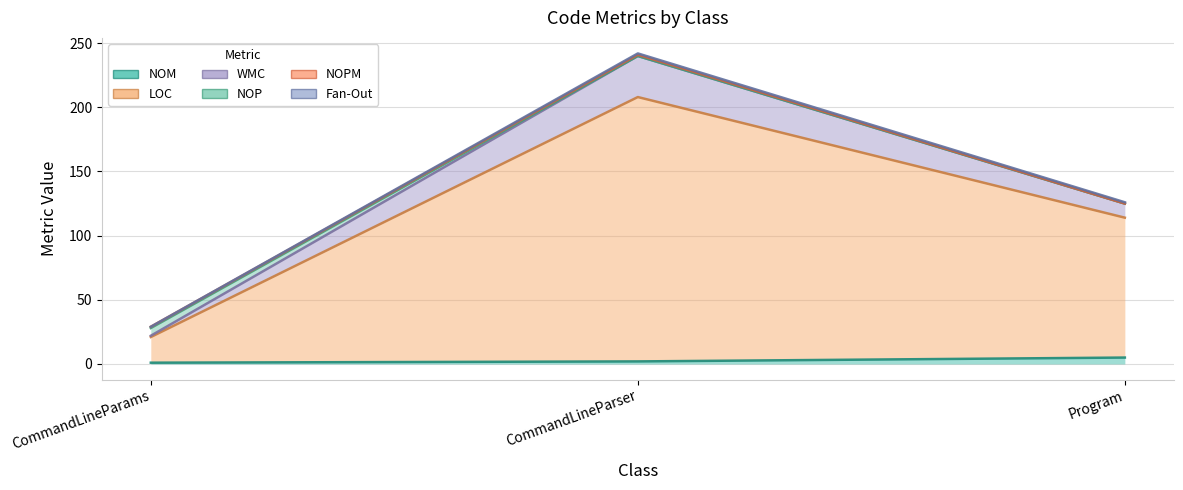

Which series changed the most between CommandLineParams and CommandLineParser?

LOC